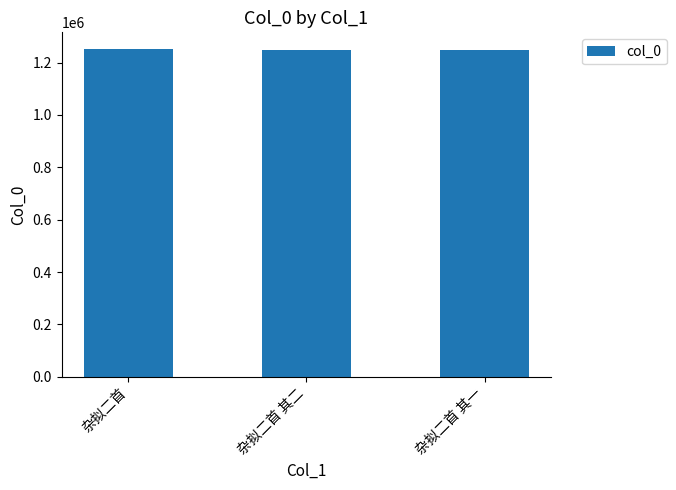

What is the ratio of the value at 杂拟二首 to the value at 杂拟二首 其一?

1.0